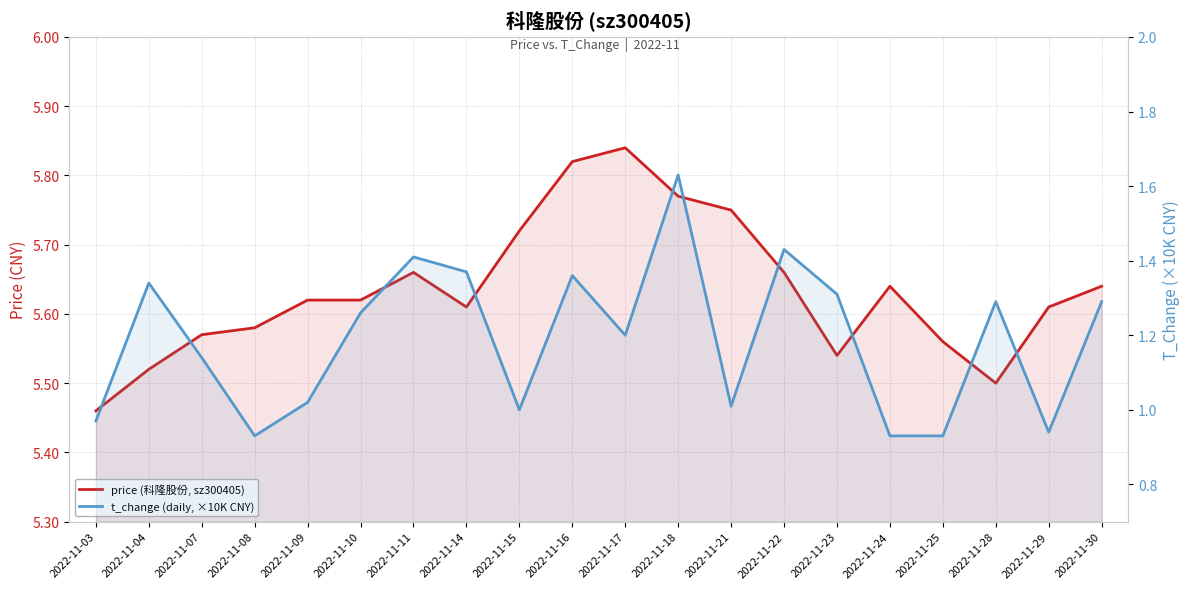

What are all the series names shown in the legend?

price (科隆股份, sz300405), t_change (daily, ×10K CNY)